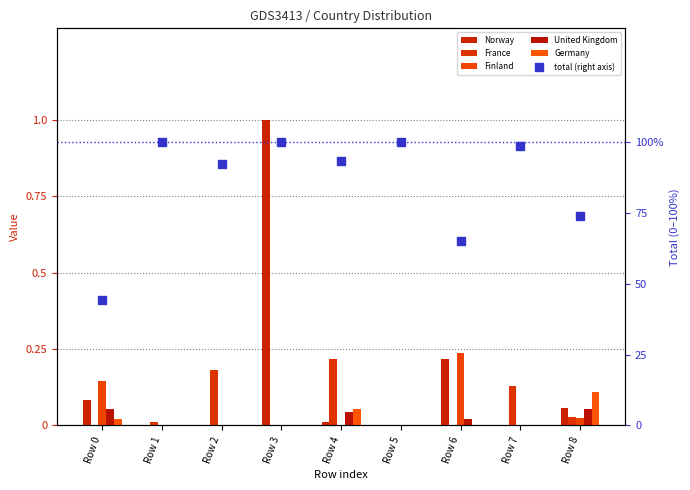

Does the chart contain stacked bars?

No